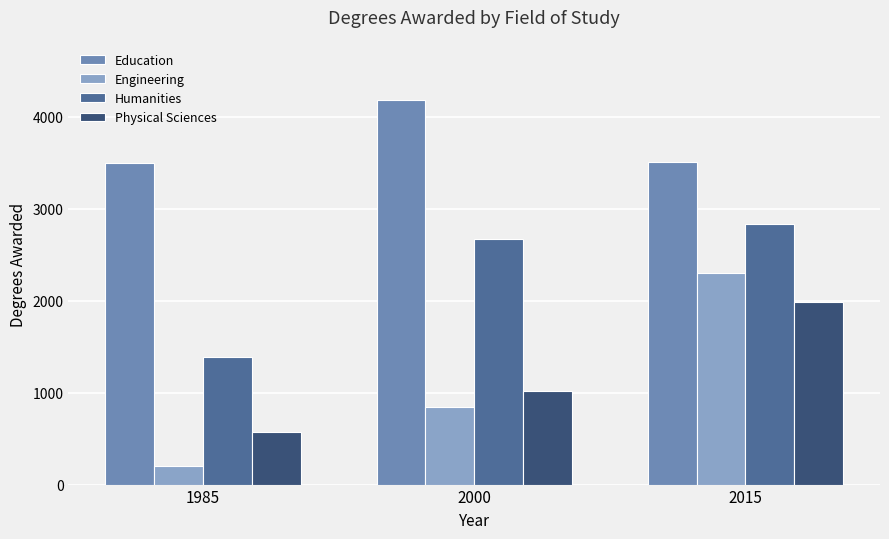

Which label corresponds to the smallest value in the chart?

1985